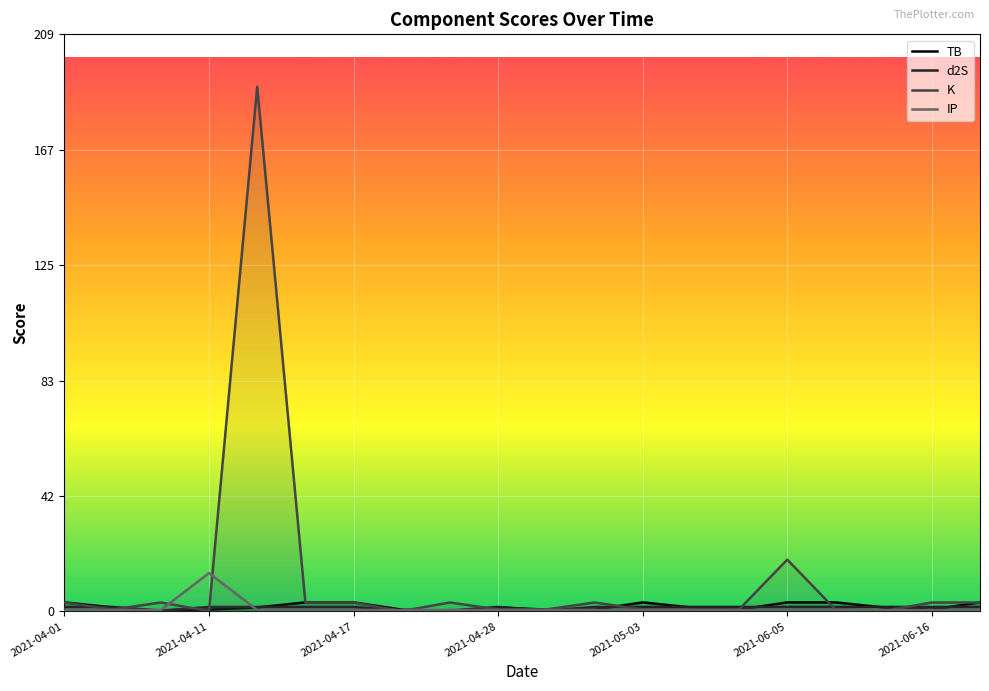

Is the value of K at 2021-04-28 greater than the value of IP at 2021-04-17?

Yes